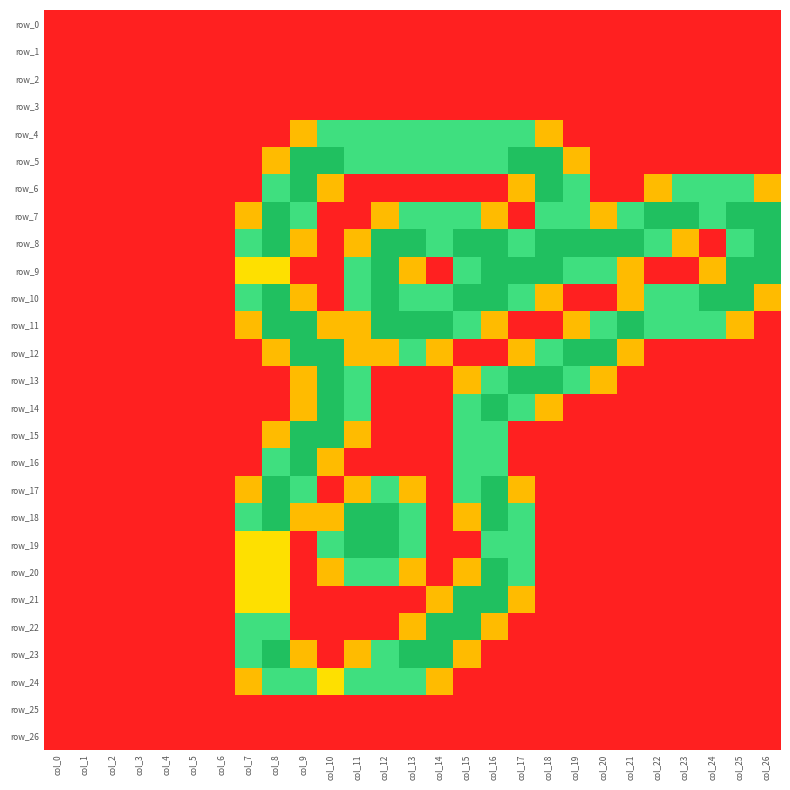

At how many categories does at least one series exceed 0?

20